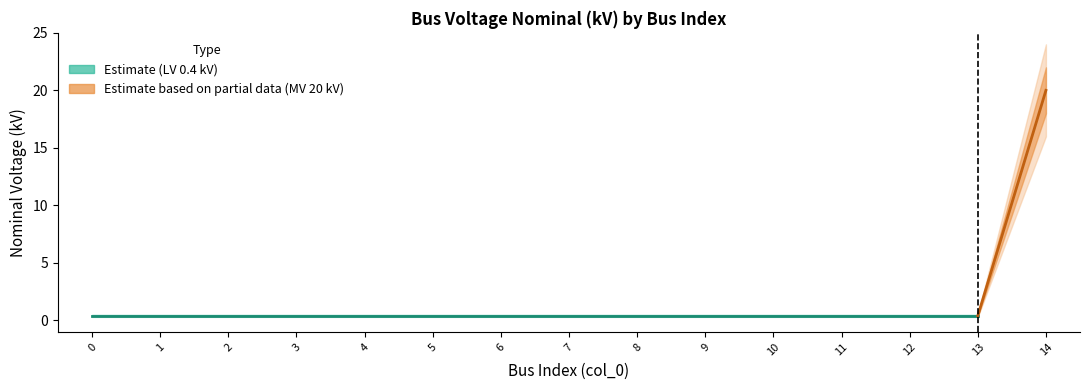

Rank the categories by value from lowest to highest.

0, 1, 2, 3, 4, 5, 6, 7, 8, 9, 10, 11, 12, 13, 14